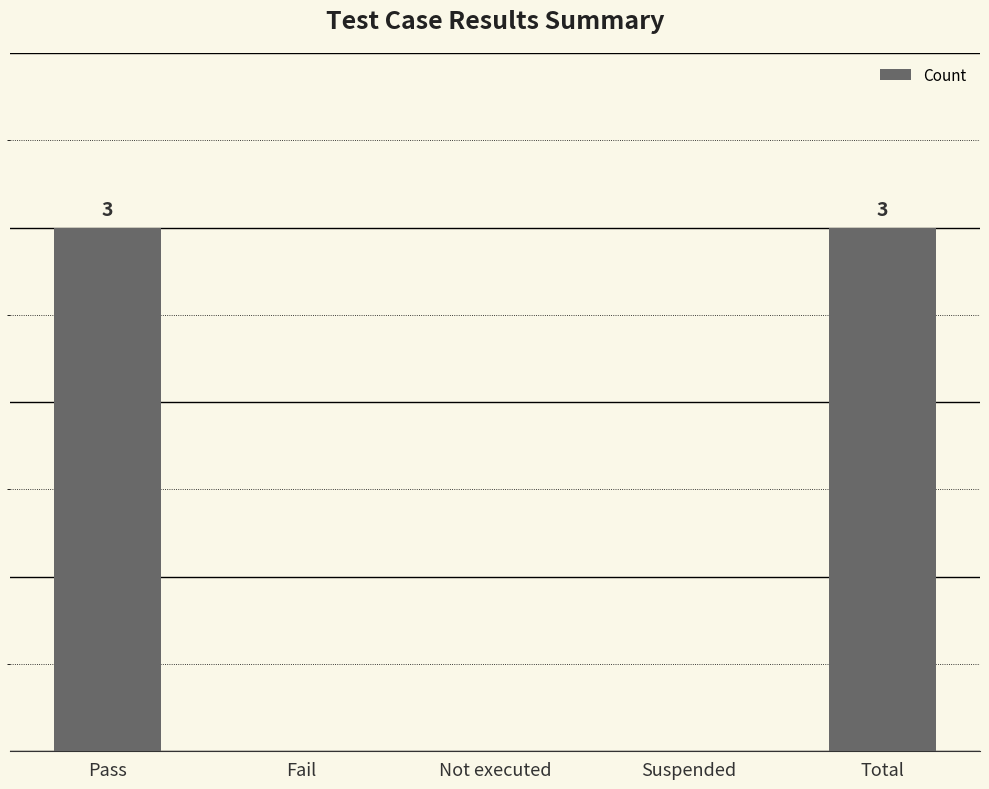

Reading left to right, transcribe all the data shown in this chart.

Pass=3	Fail=0	Not executed=0	Suspended=0	Total=3